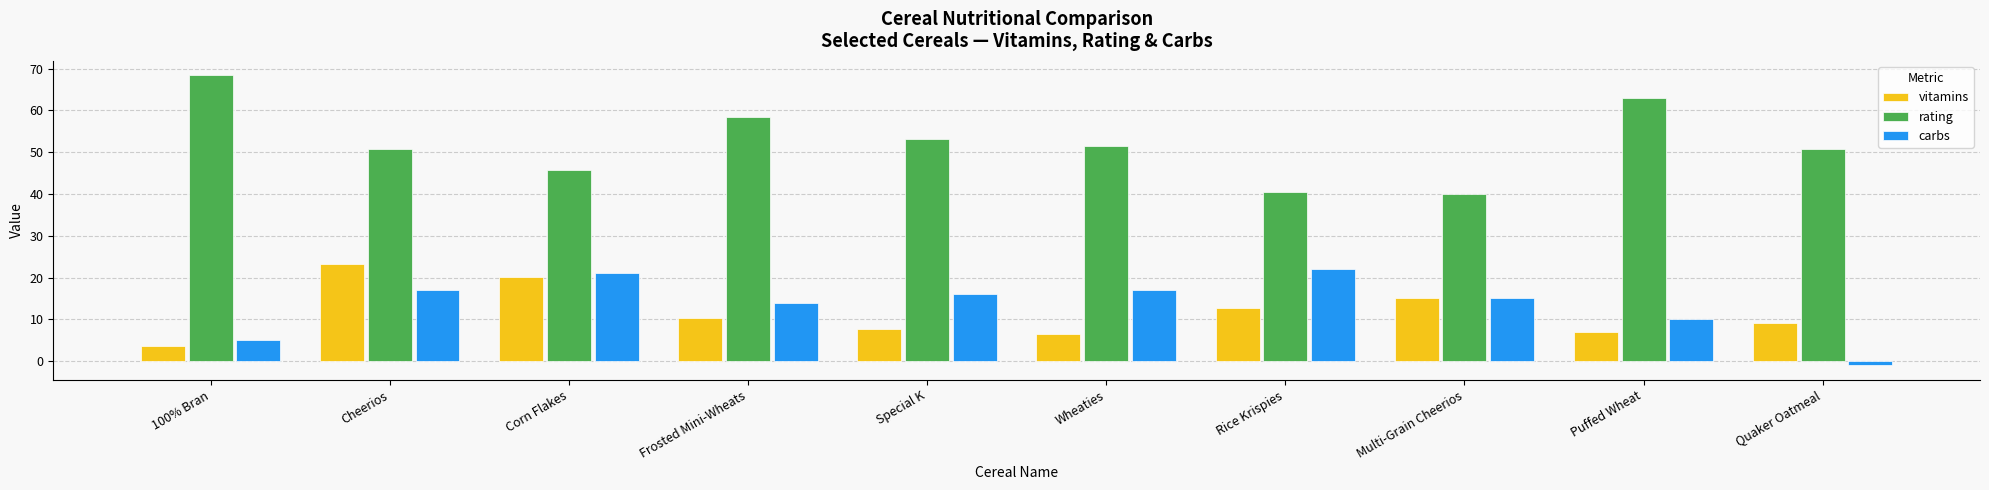

What is the value of the vitamins bar at the 8th from the left?

15.1